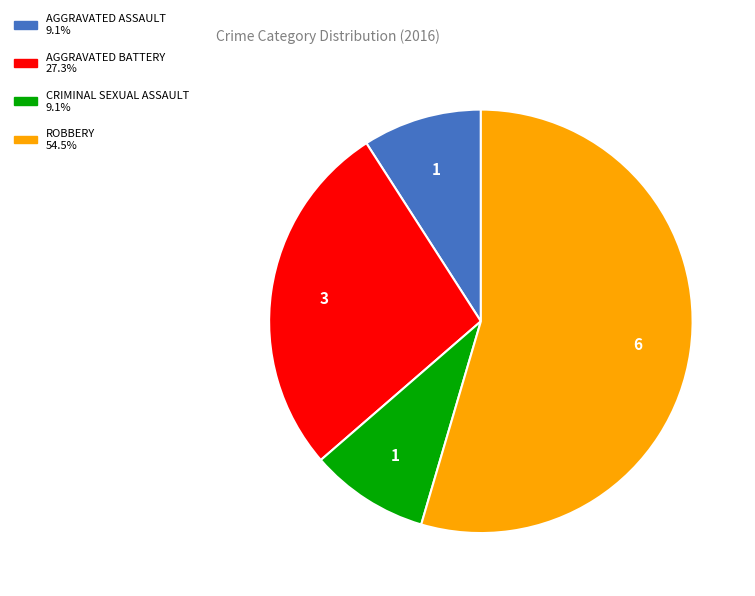

Is there any slice that represents more than half of the pie?

Yes